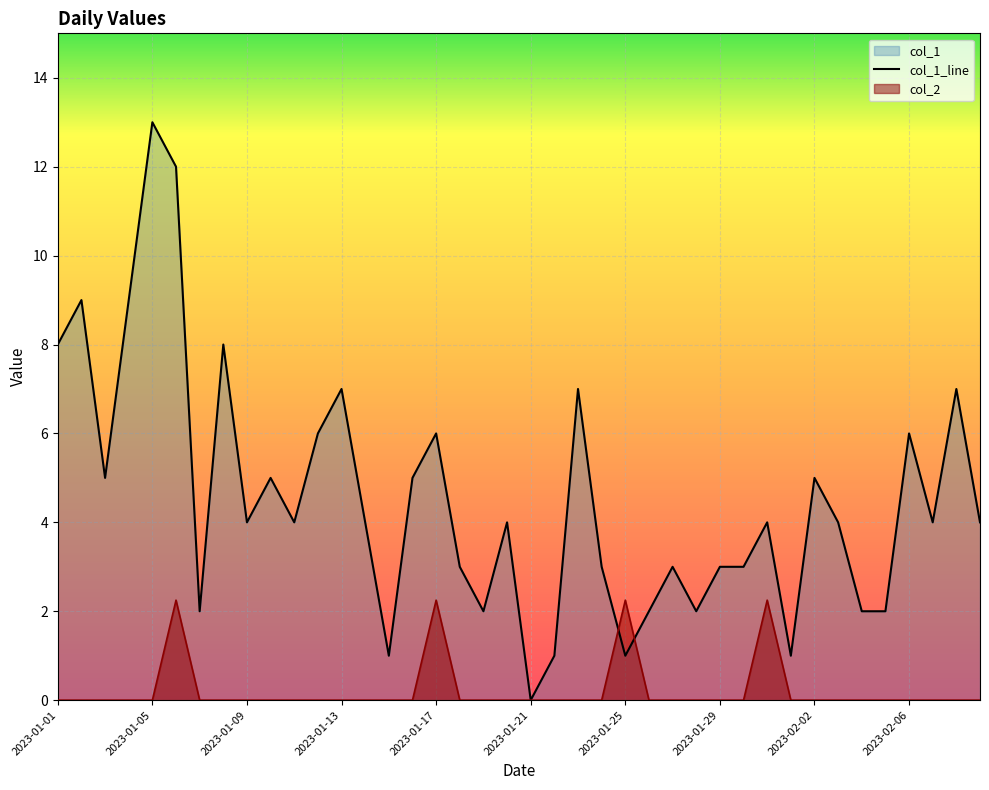

What are all the series names shown in the legend?

col_1, col_2